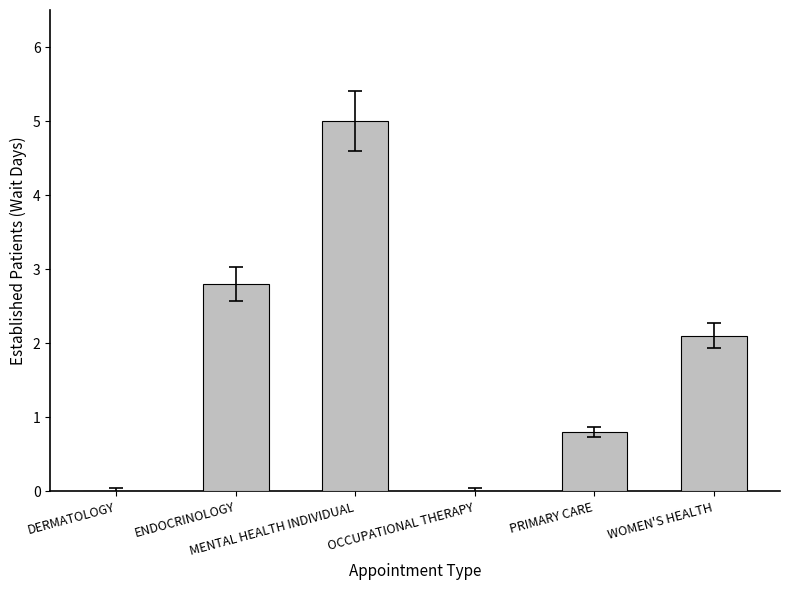

How many values exceed 2?

3